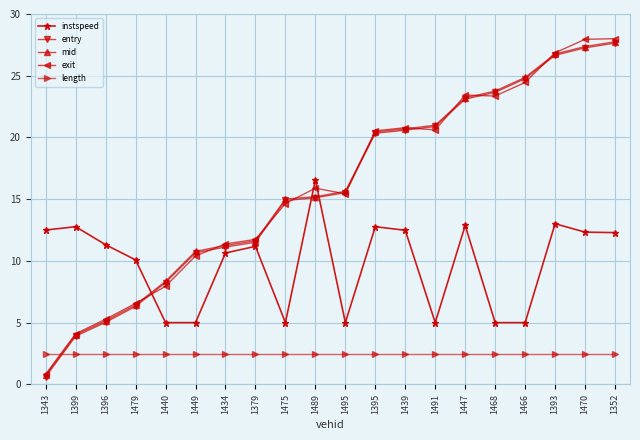

What is the maximum value for length?

2.5